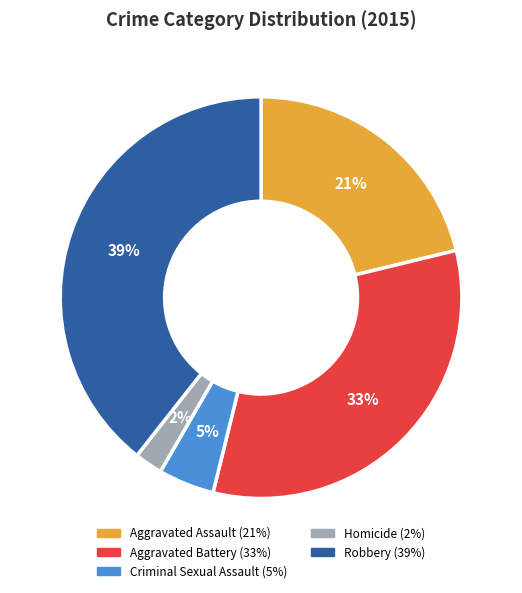

Is it true that Aggravated Assault is 21% of the pie?

True